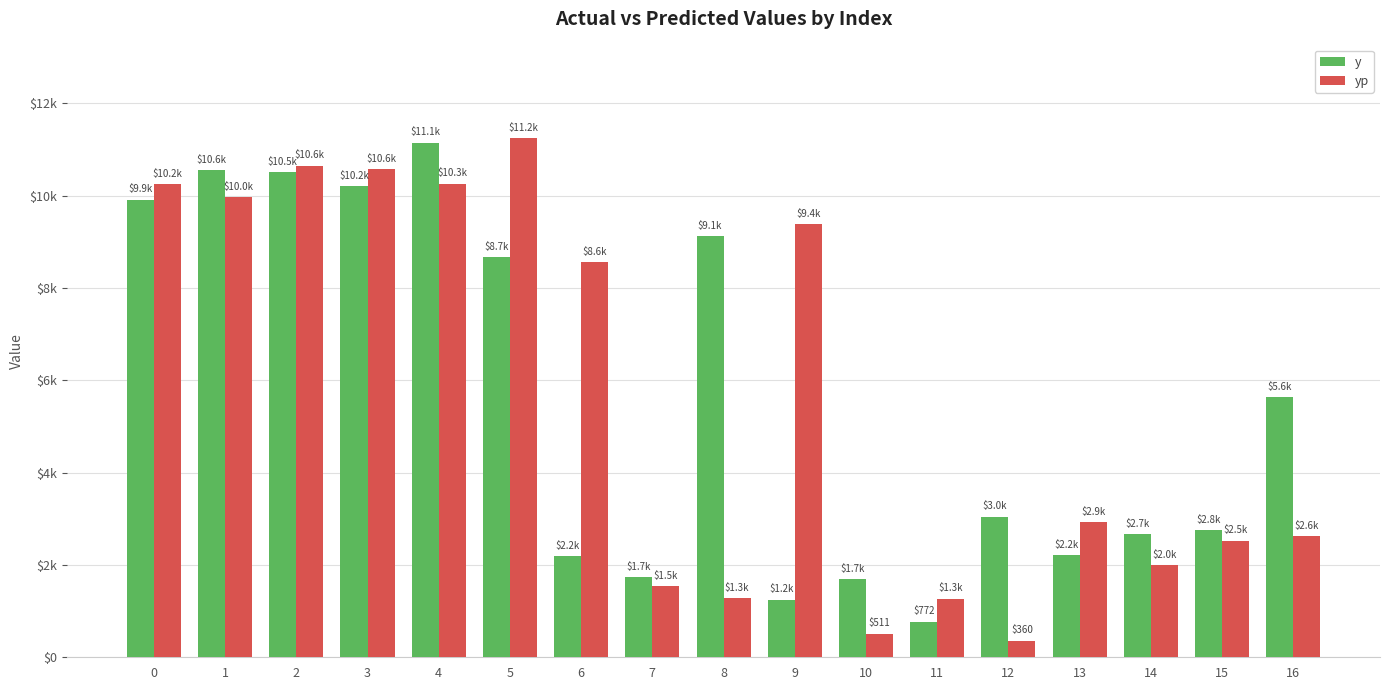

Does the chart contain stacked bars?

No